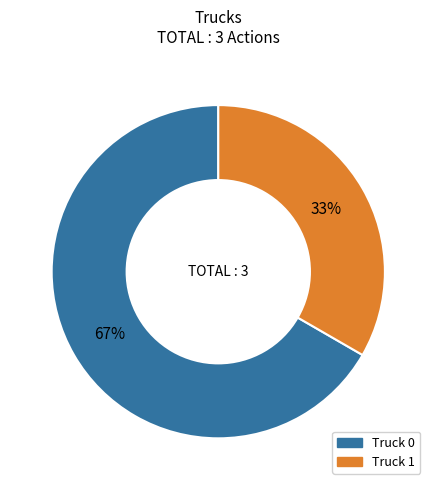

Rank the categories by value from highest to lowest.

Truck 0, Truck 1